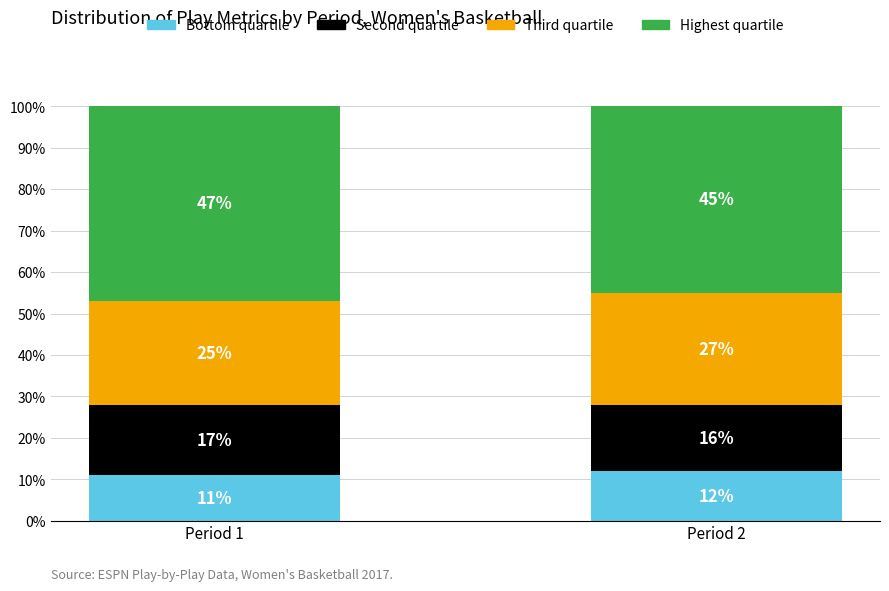

What is the minimum value for Bottom quartile?

11